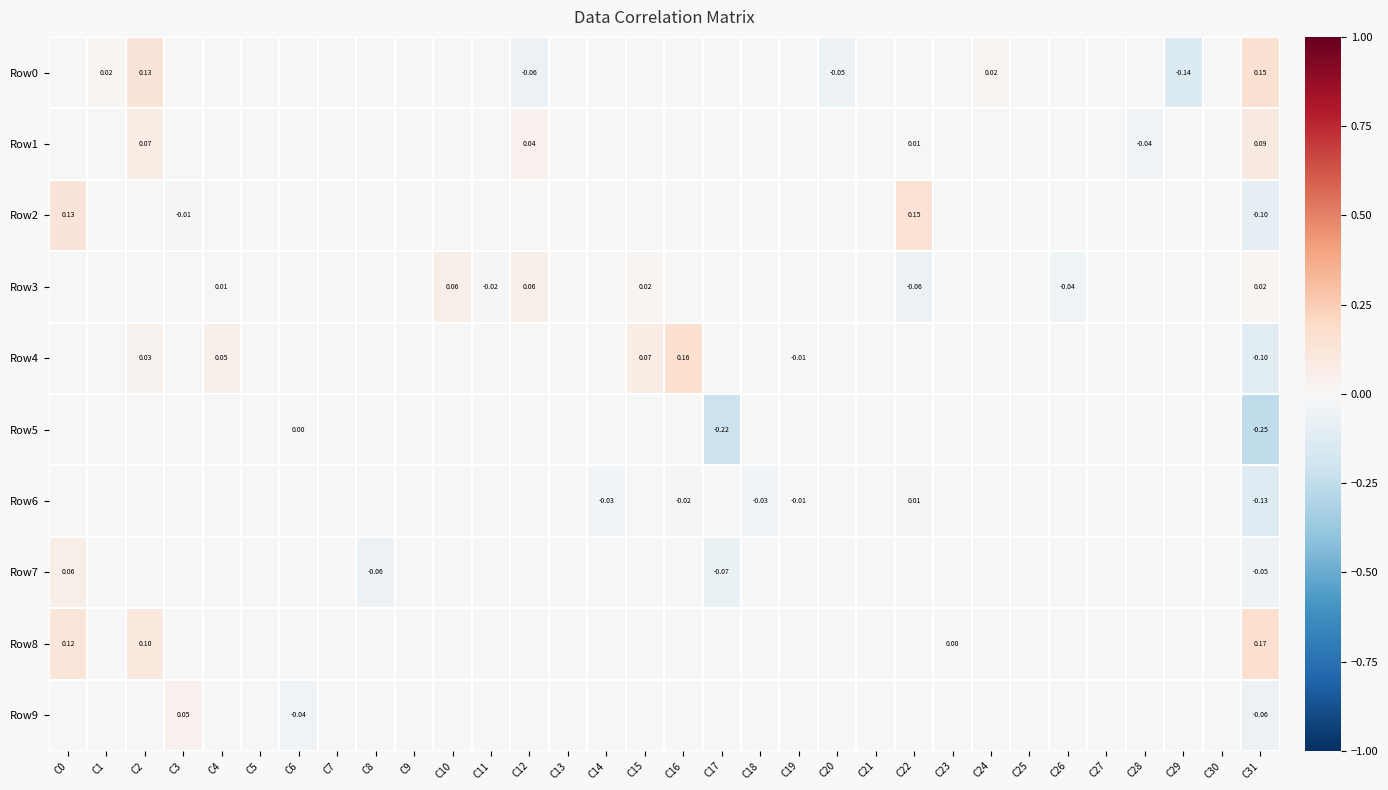

What is the difference between the second highest and minimum values in the Row3 series?

0.1